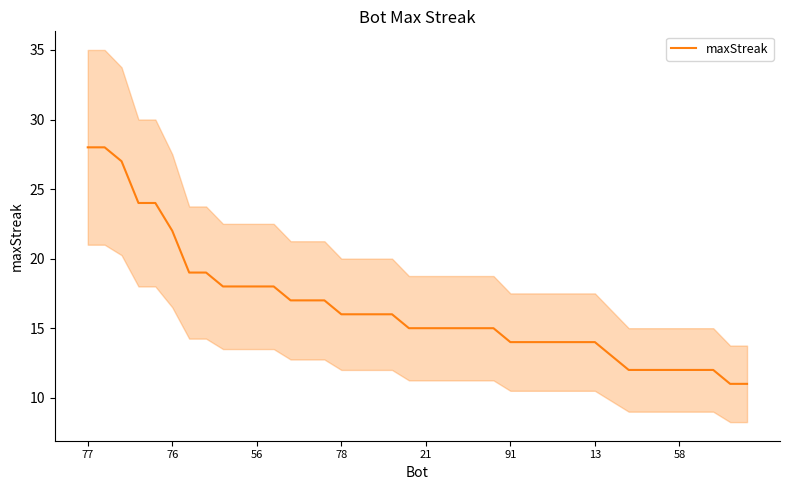

How many data points are less than 15?

15